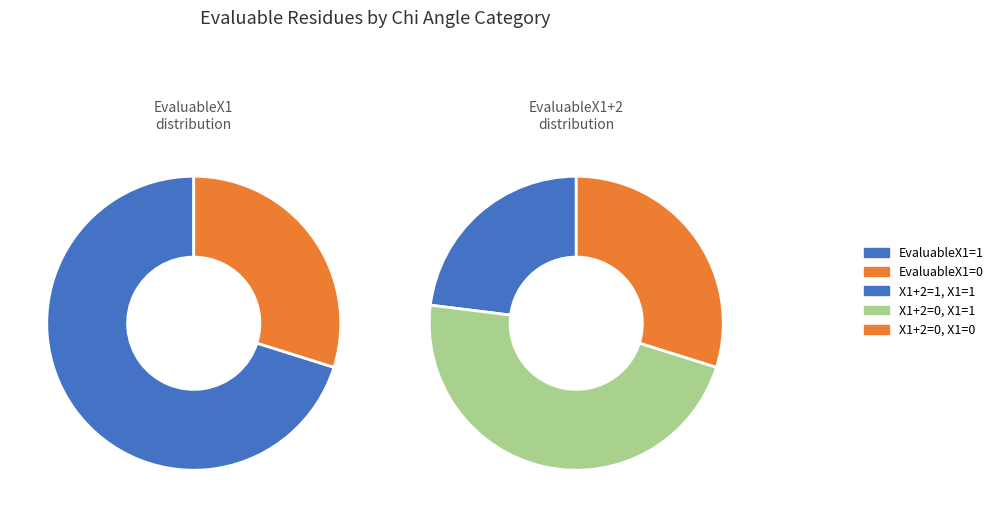

To the nearest percent, what percentage of the pie is EvaluableX1=1?

70%